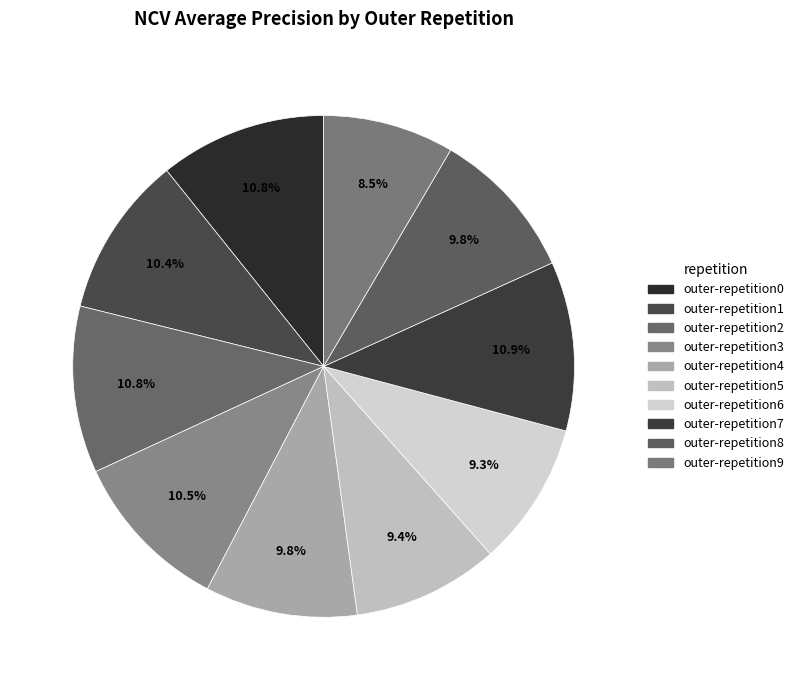

How many slices are in this pie chart?

10